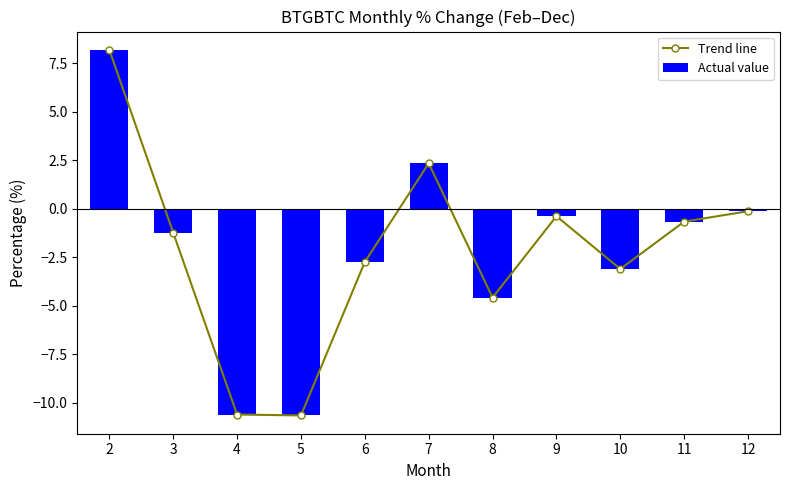

At which category is the sum across all series the highest?

2